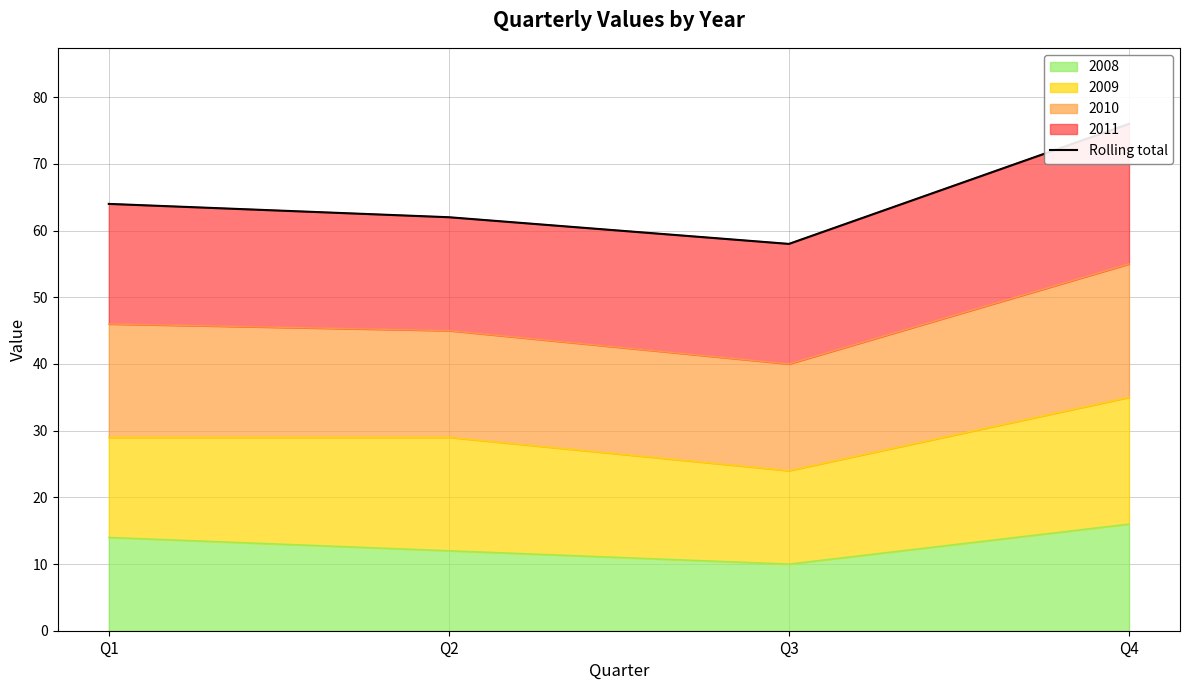

The chart shows a value of 64 at Q1. True or false?

True